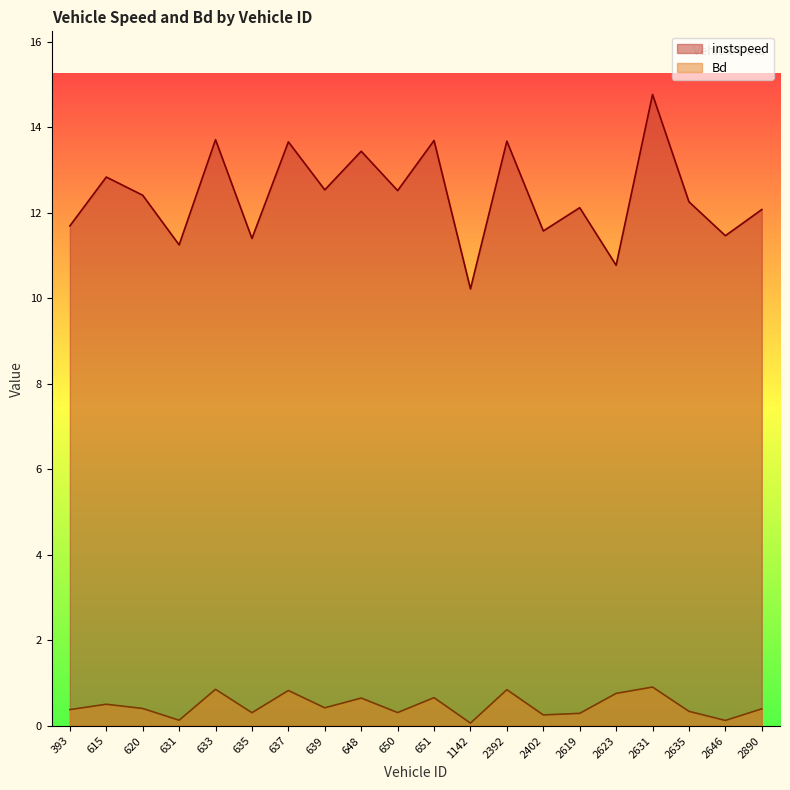

Does the chart display data point markers on the line(s)?

No